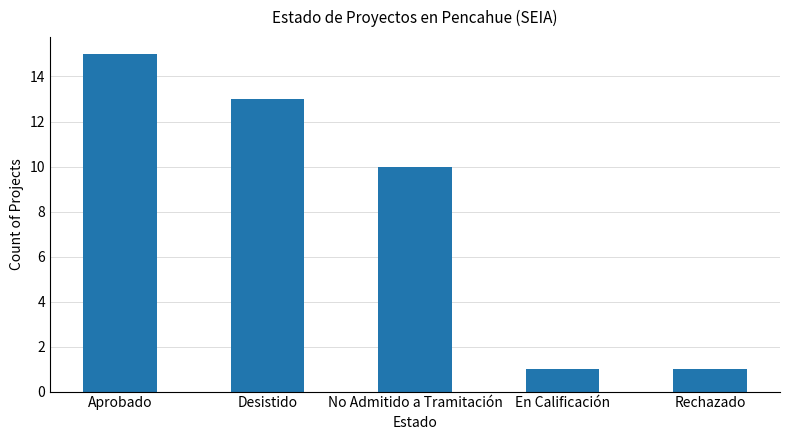

How many values are below 10?

2